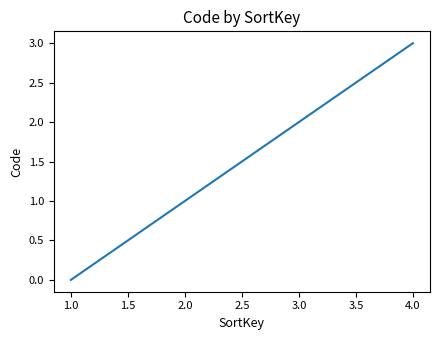

Which category has the lowest value across all series?

1.0